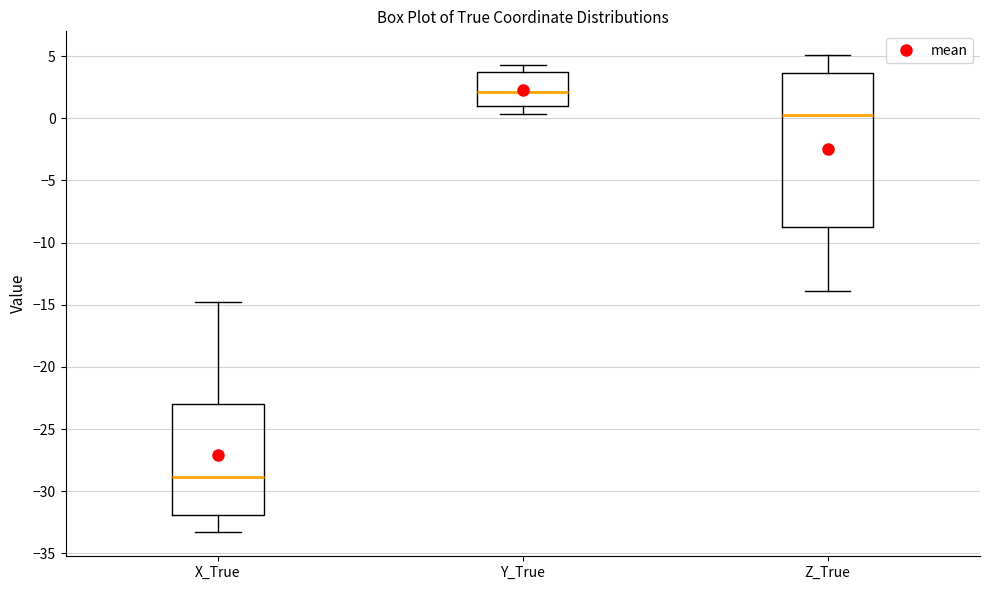

Which box's median line is the lowest?

X_True